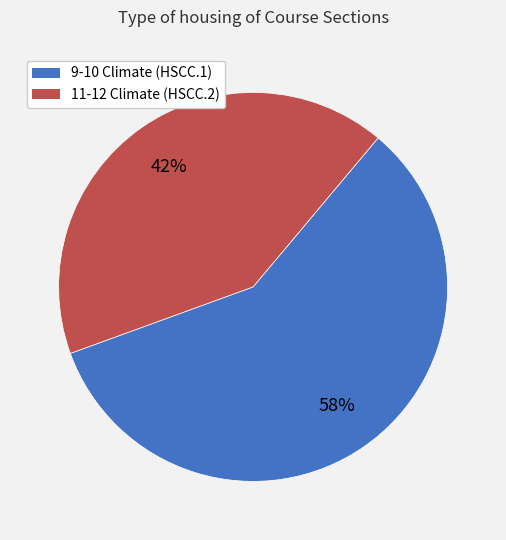

To the nearest percent, what is the average slice percentage?

50%